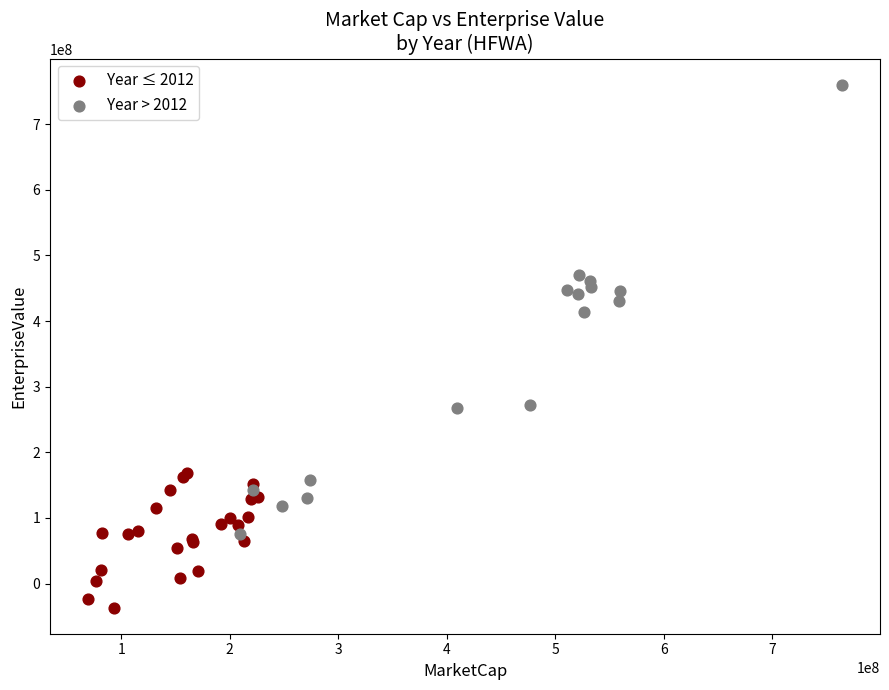

Which series reaches the minimum Y coordinate?

Year ≤ 2012